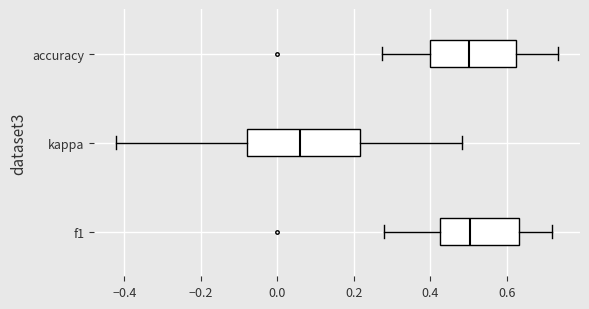

Comparing the boxes themselves (not the whiskers), which one is the widest?

kappa